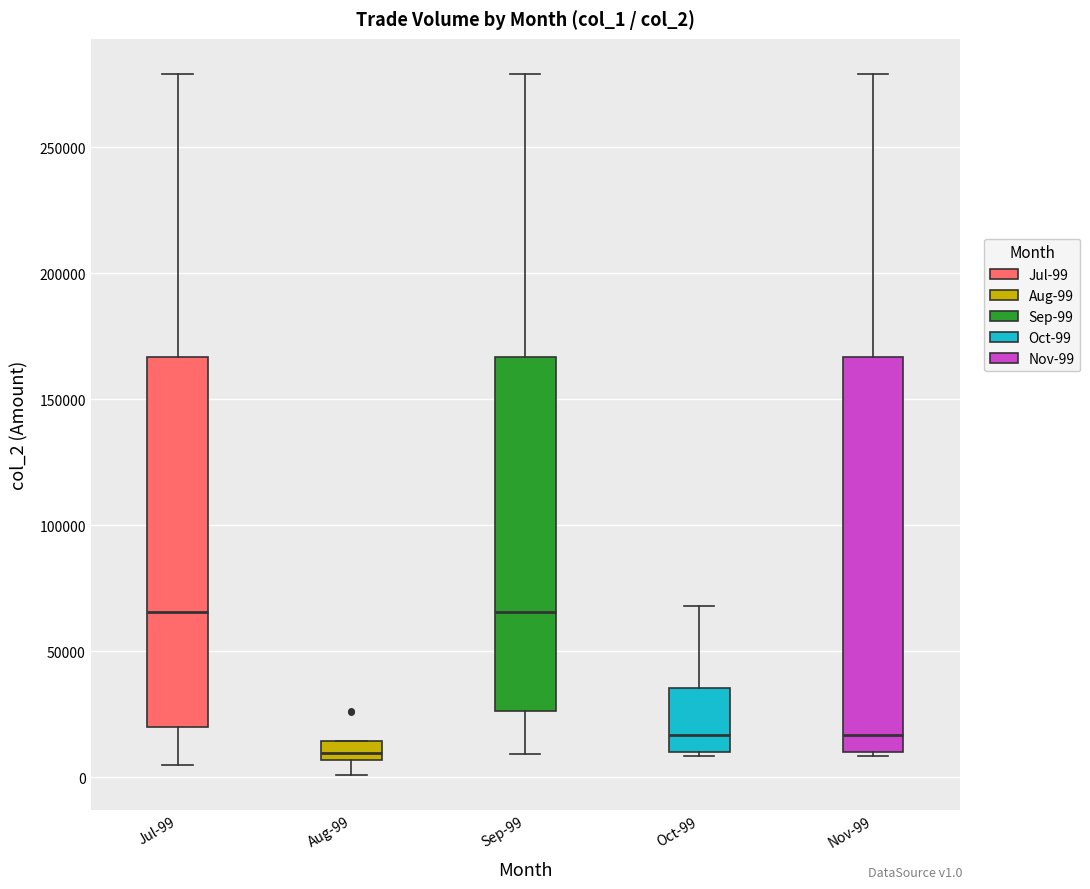

Which box is the tallest, from its lower edge to its upper edge?

Nov-99